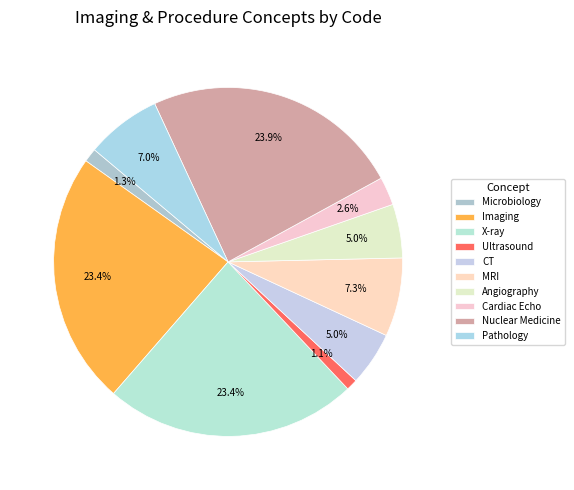

How many slices are in this pie chart?

10